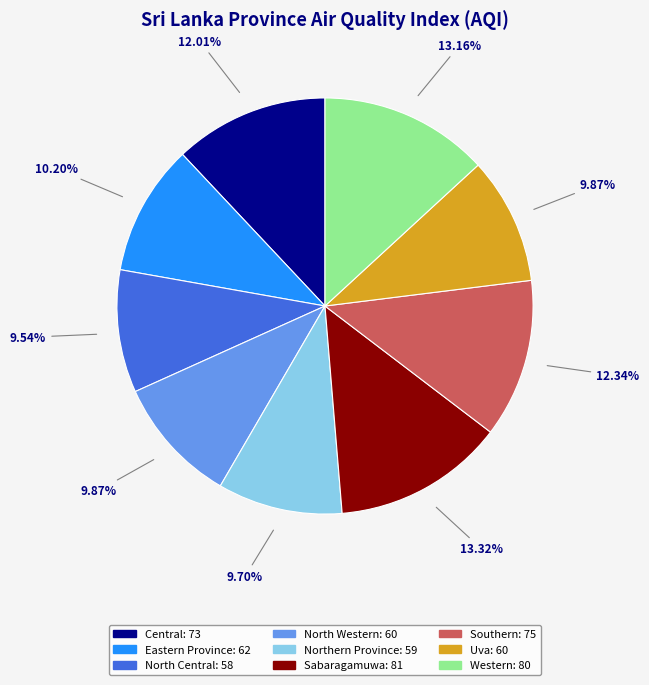

What is the ratio of the value at North Central to the value at Eastern Province?

0.9